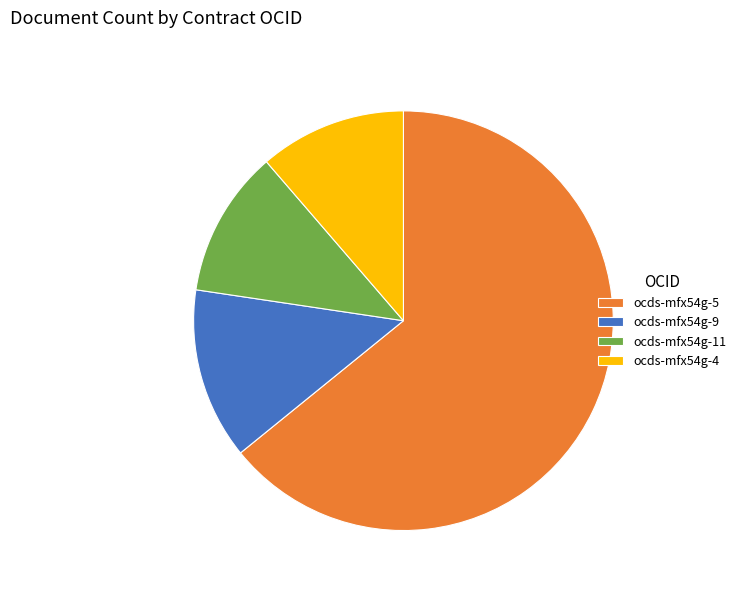

How many slices are in this pie chart?

4